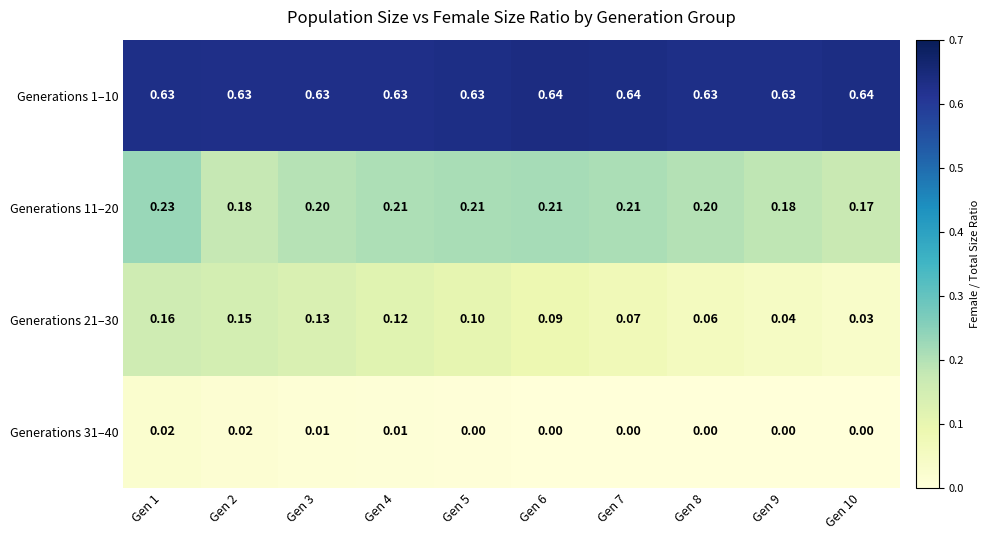

Is the value of Generations 21–30 at Gen 10 greater than the value of Generations 1–10 at Gen 3?

No